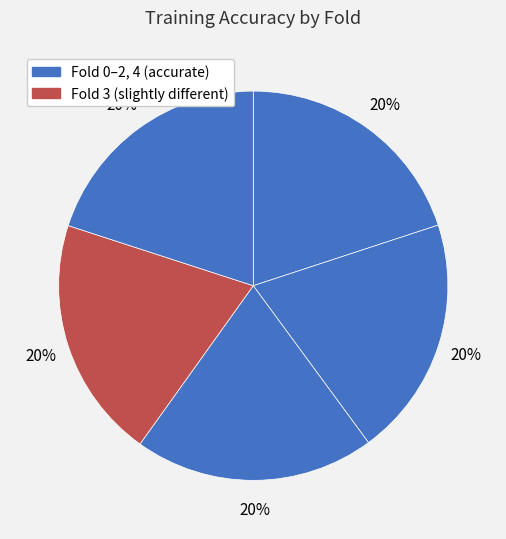

How many slices are in this pie chart?

5